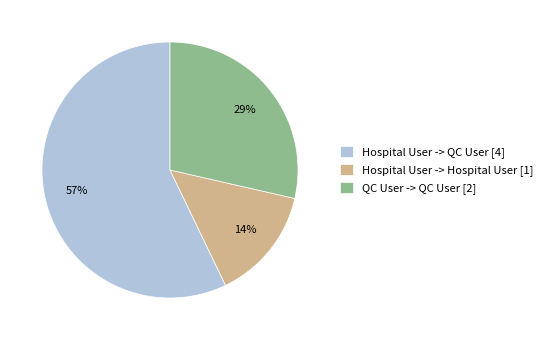

To the nearest percent, what is the average slice percentage?

33%